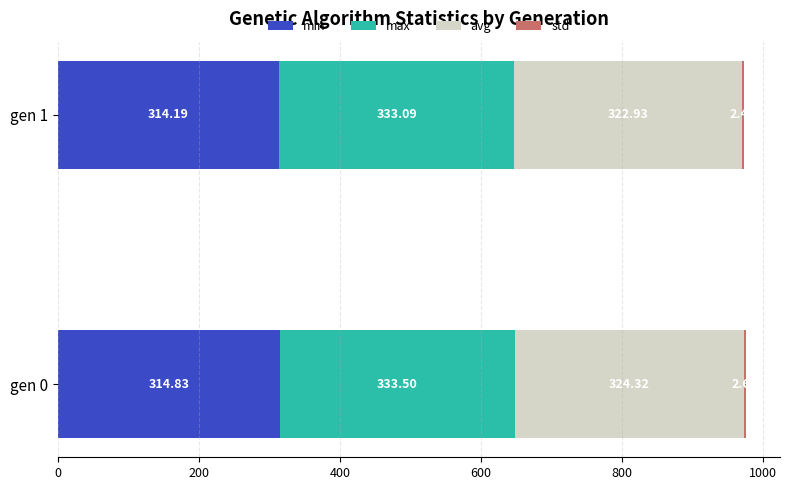

What is the sum of the min values at gen 0 and gen 1?

629.0